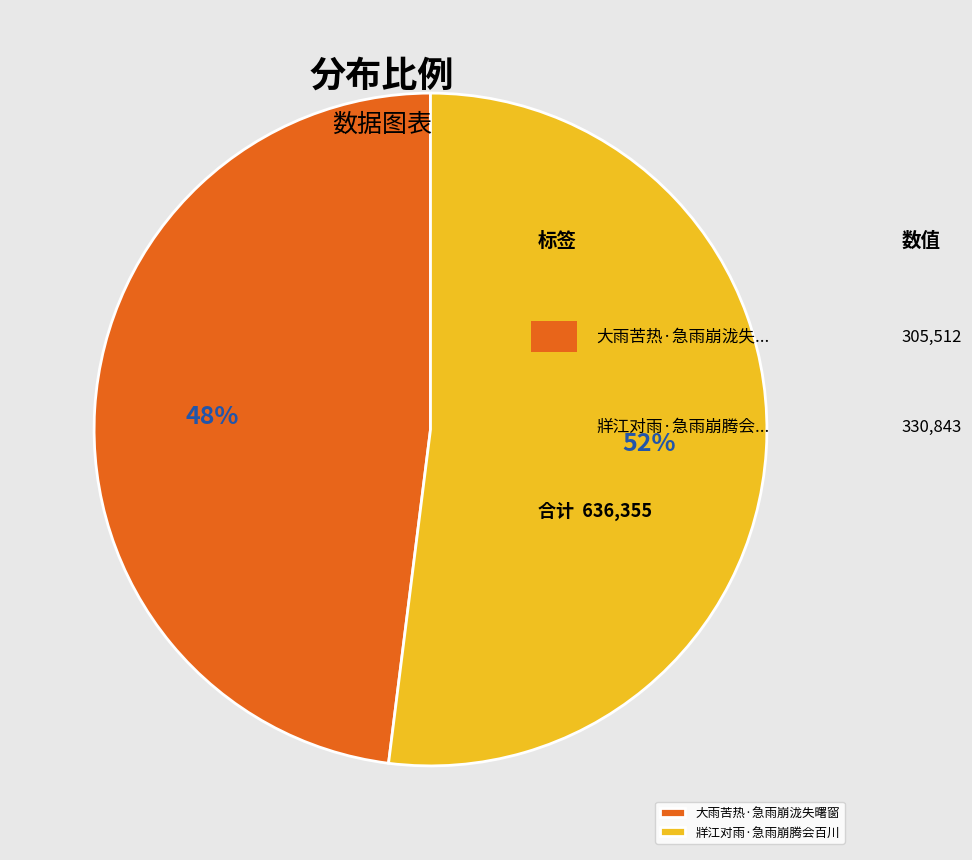

The 牂江对雨·急雨崩腾会百川 slice represents 40% of the pie. True or false?

False